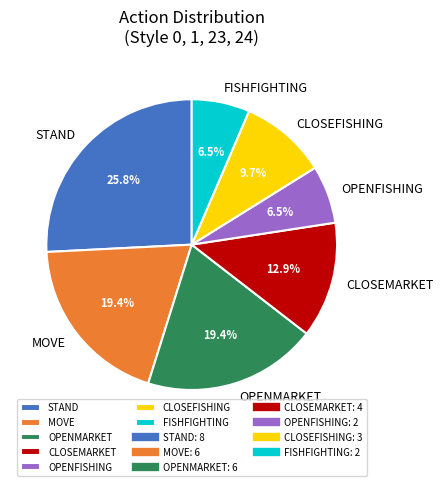

Is there any slice that represents more than half of the pie?

No